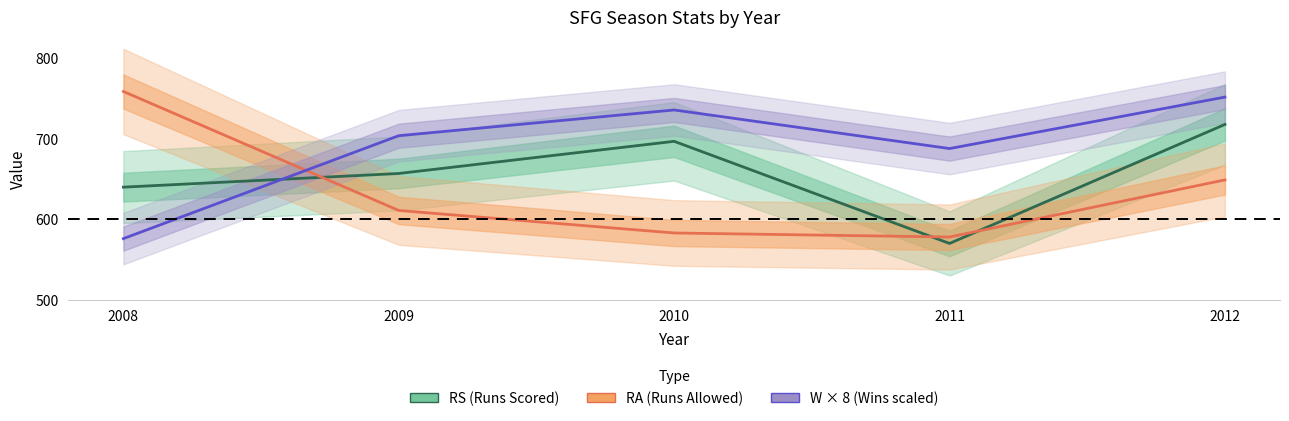

The value of RA (Runs Allowed) at 2009 is 814. True or false?

False